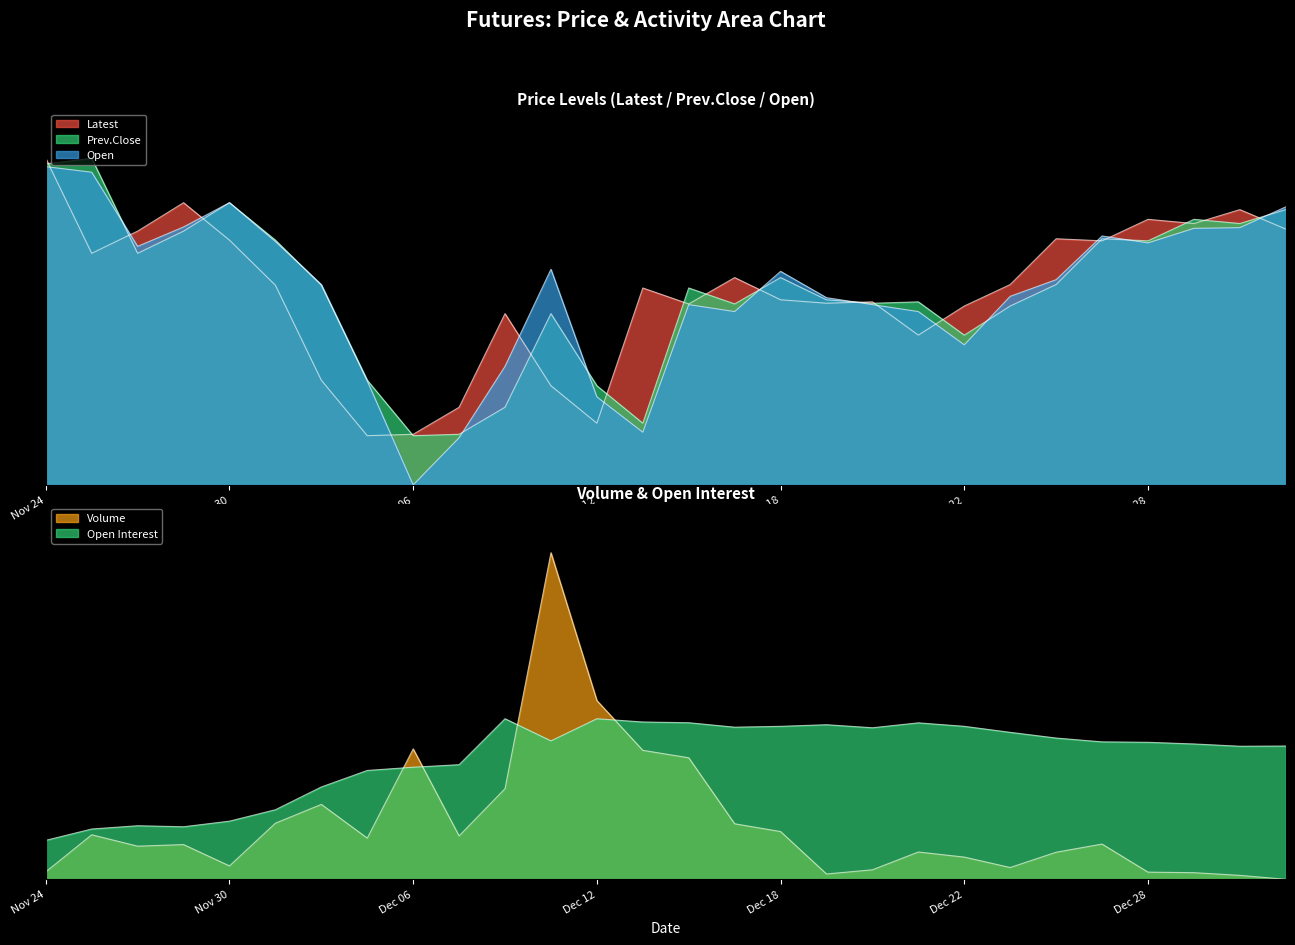

At which category does the chart reach its minimum across all series?

Dec 06